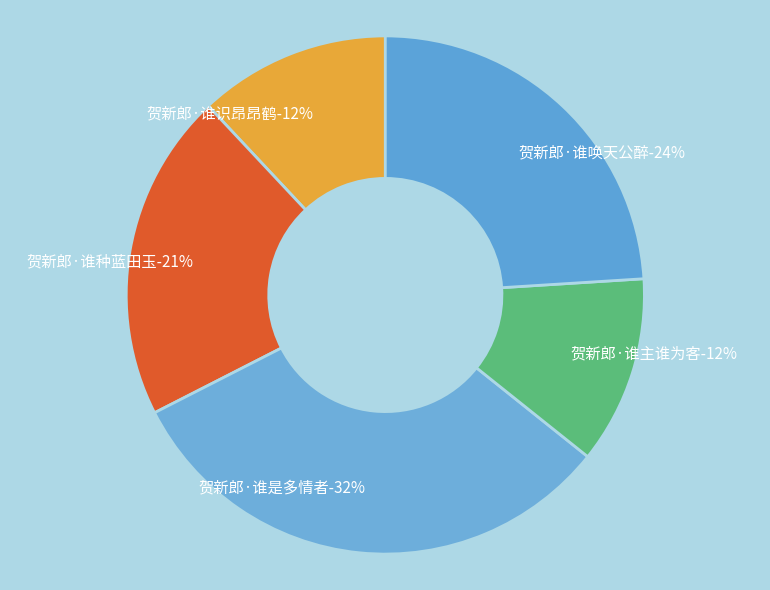

Rank the categories by value from highest to lowest.

贺新郎·谁是多情者, 贺新郎·谁唤天公醉, 贺新郎·谁种蓝田玉, 贺新郎·谁识昂昂鹤, 贺新郎·谁主谁为客